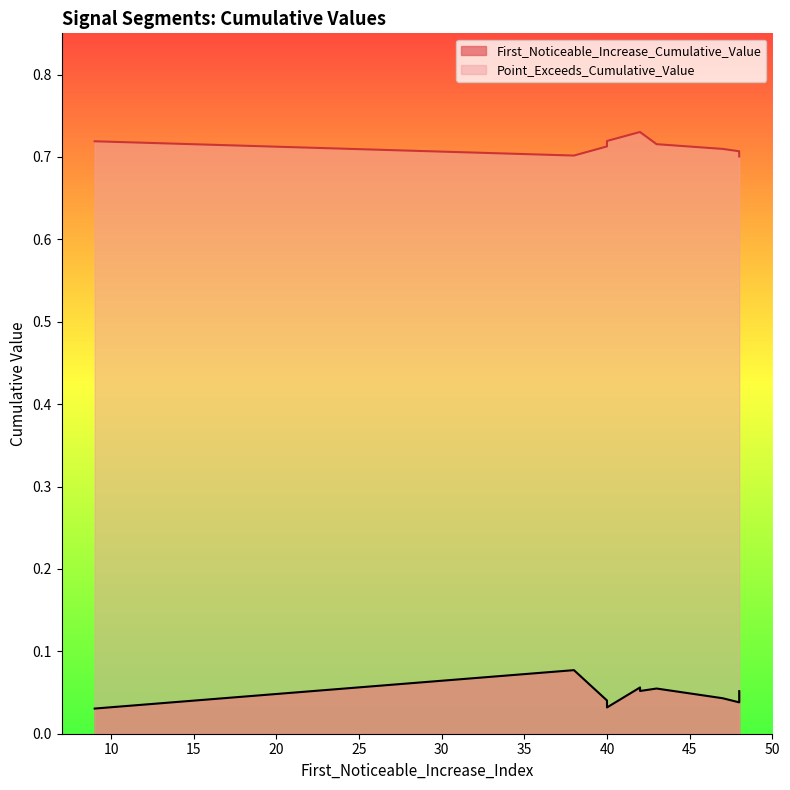

The First_Noticeable_Increase_Cumulative_Value series shows 0.0 at 42. True or false?

False